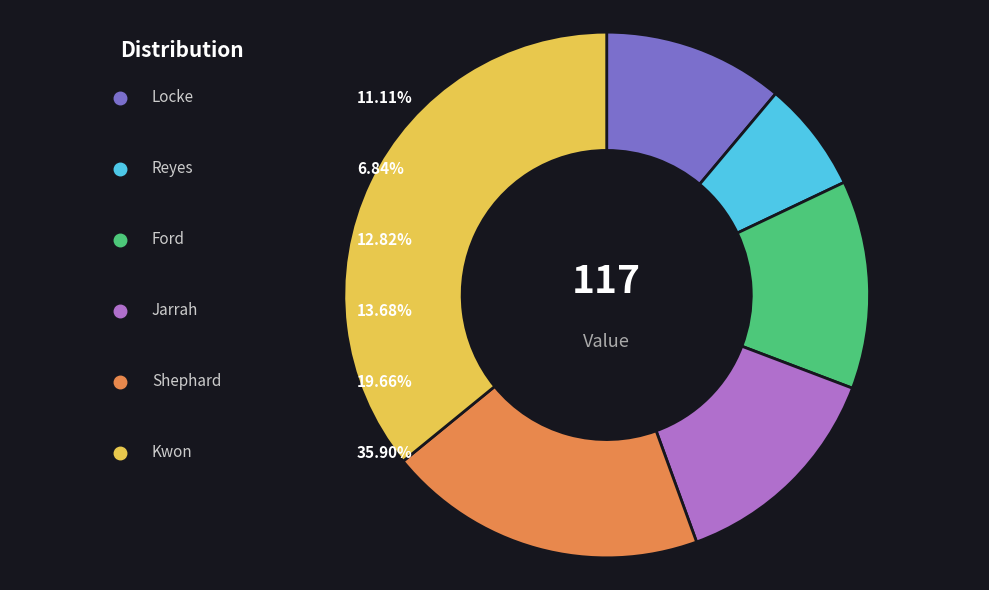

What is the largest slice in the pie chart?

Kwon